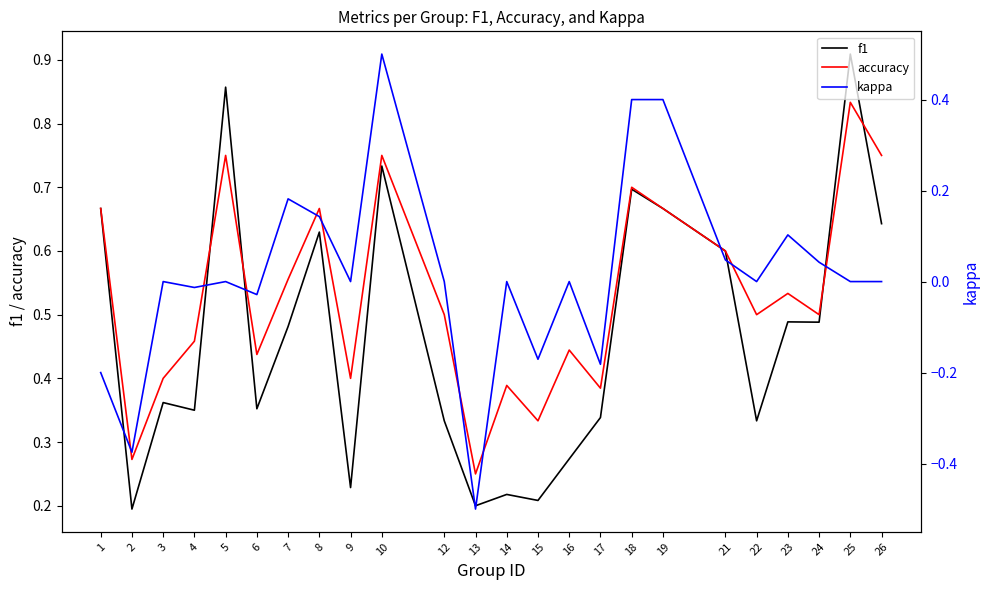

What is the difference between the maximum and minimum values in the f1 series?

0.7